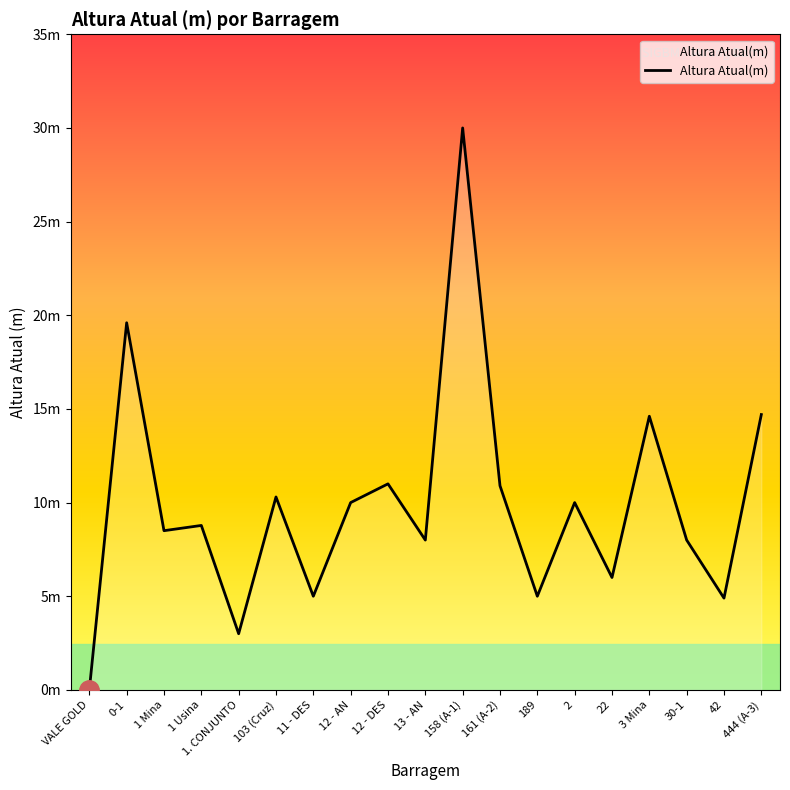

Where does the data first go above 8?

0-1